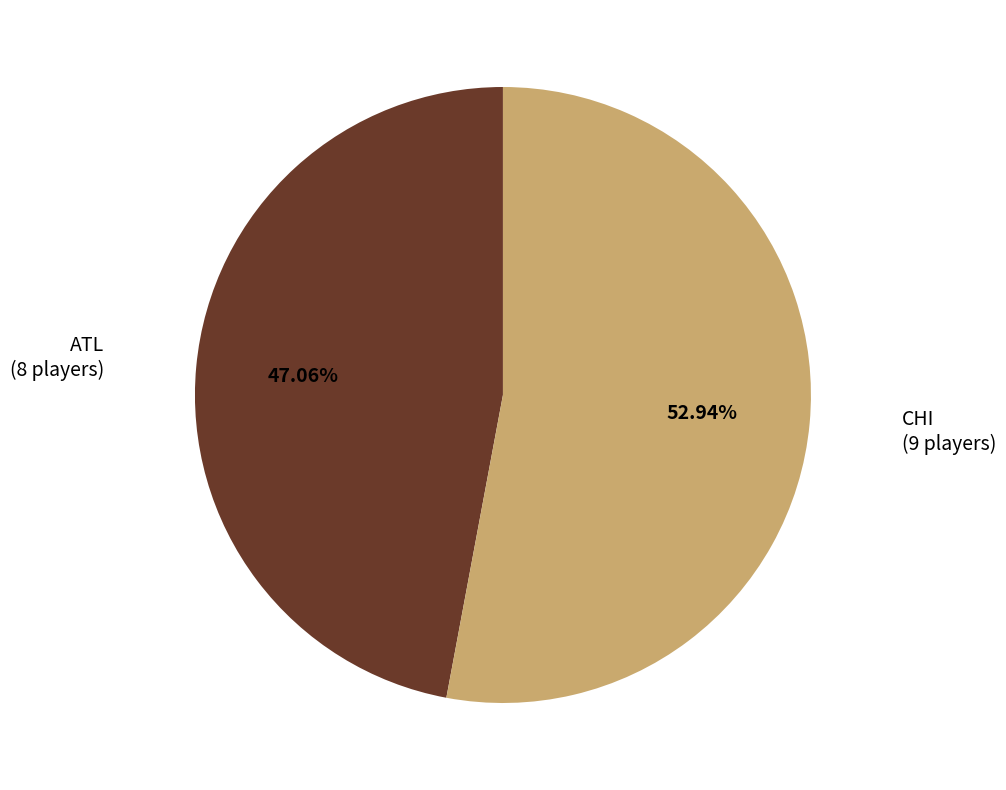

Is there a majority slice in this chart?

Yes